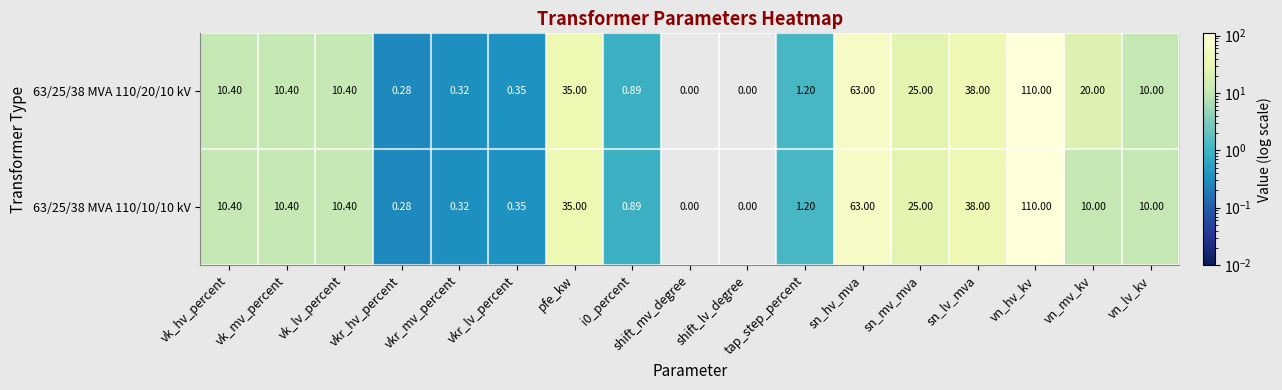

Which label corresponds to the largest value in the chart?

vn_hv_kv